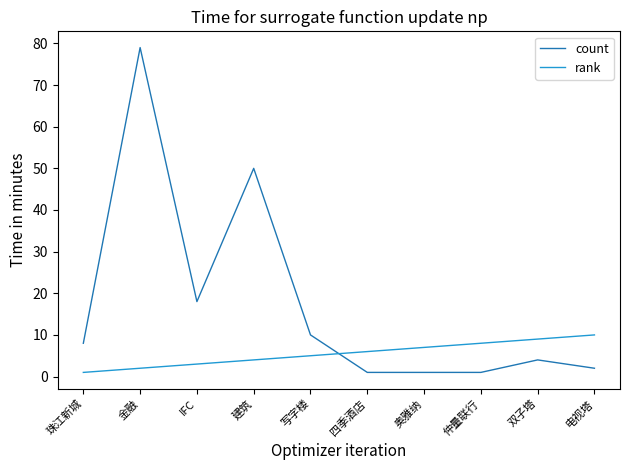

What is the total value across all series at 写字楼?

15